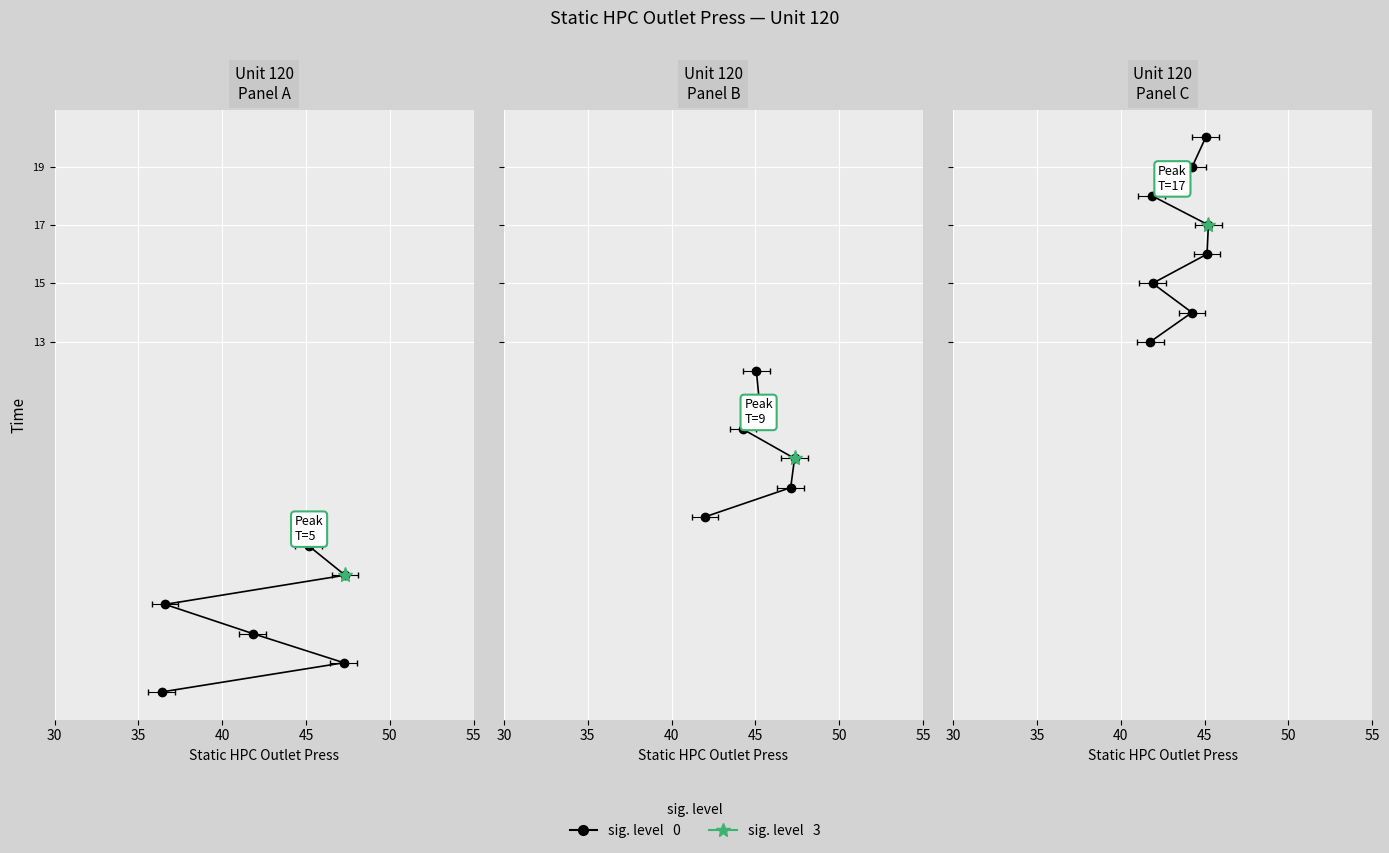

True or false: there are more than 0 points higher than both neighbors.

False